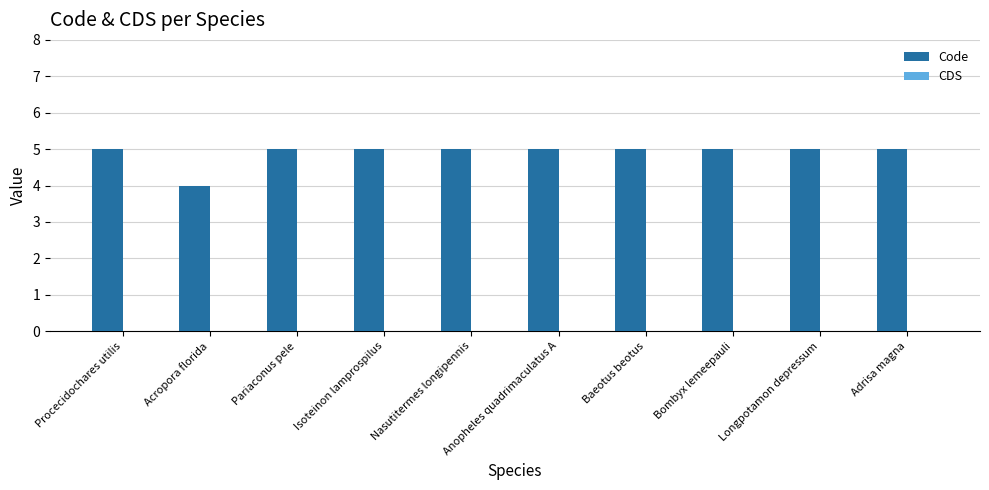

Is it true that the value at Baeotus beotus is 5?

True